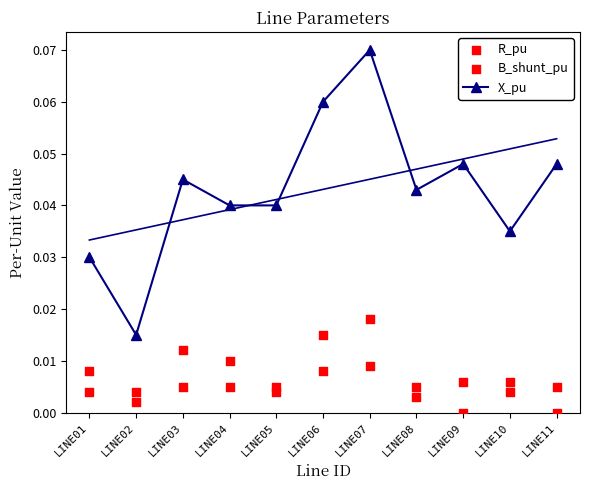

Which series has the widest spread of Y values?

X_pu